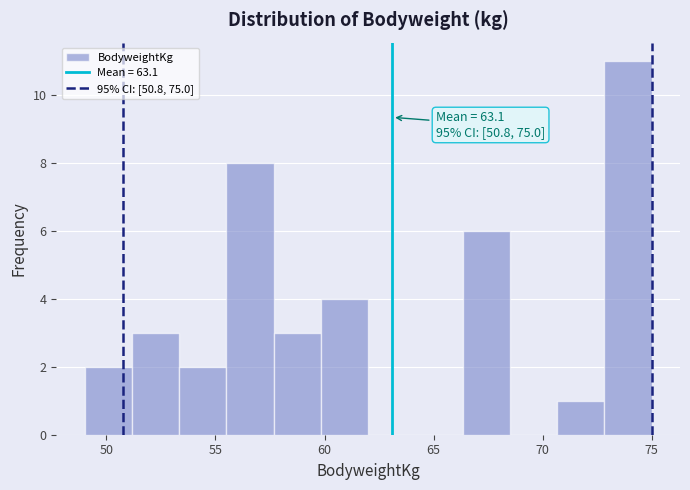

Over which range of the x-axis is the bar tallest?

73.0 to 75.0